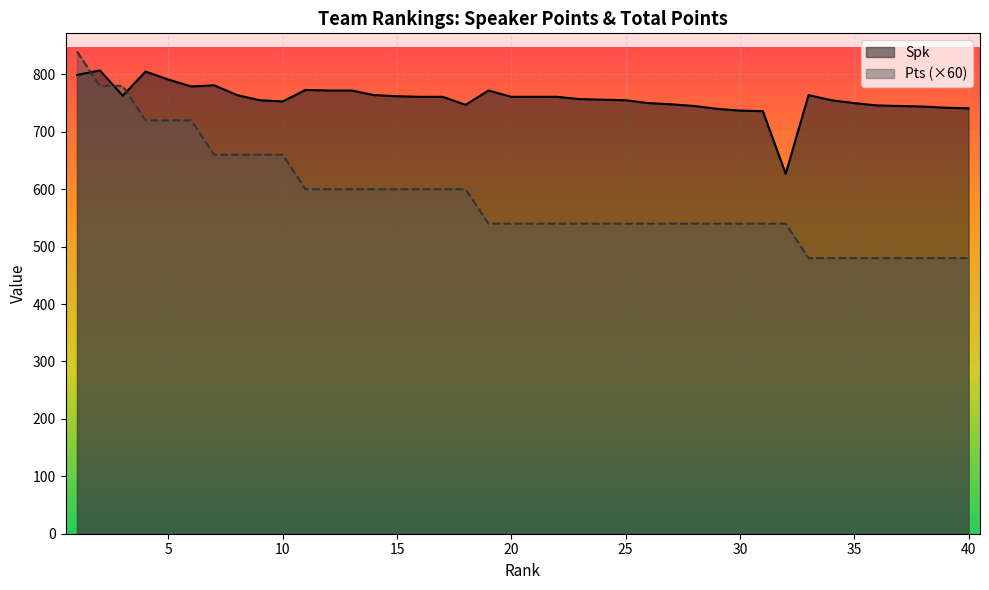

Between 12 and 19, which series saw the biggest shift?

Pts